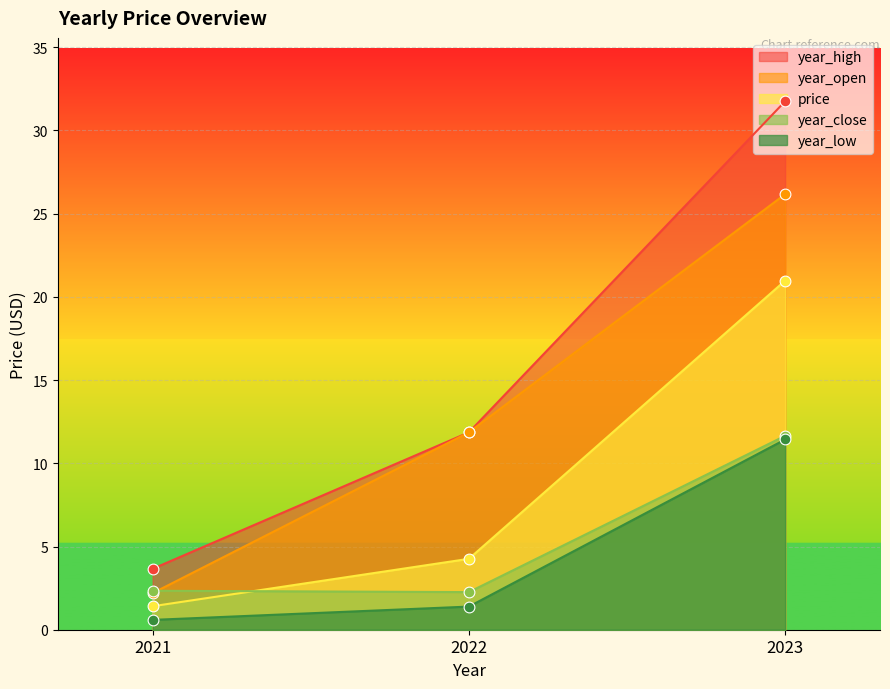

At which category is the sum across all series the highest?

2023